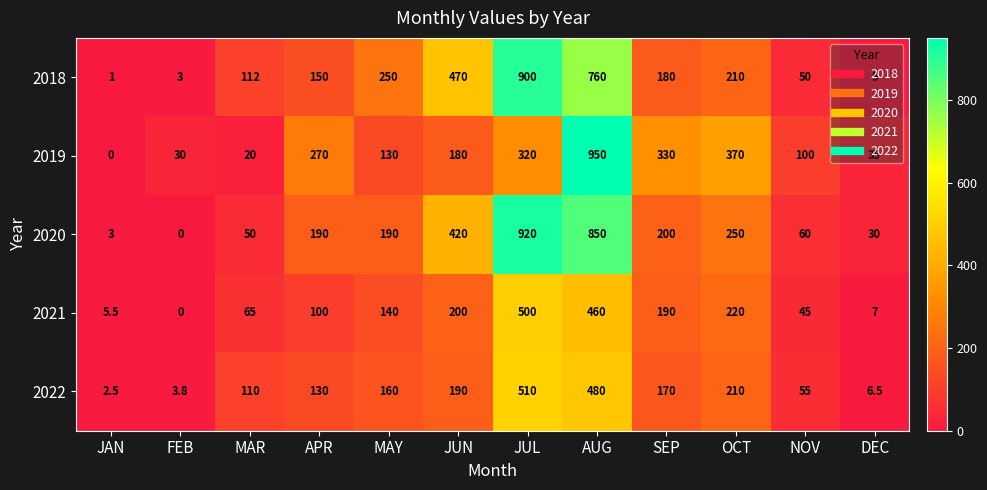

At which label does 2019 reach its minimum?

JAN